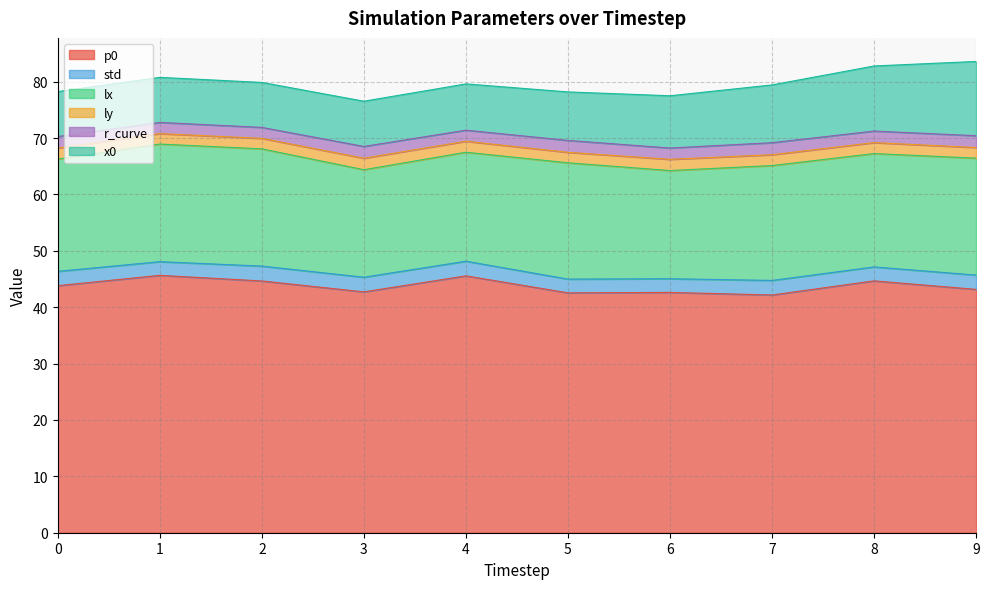

Between 2.0 and 4.0, which is larger?

4.0